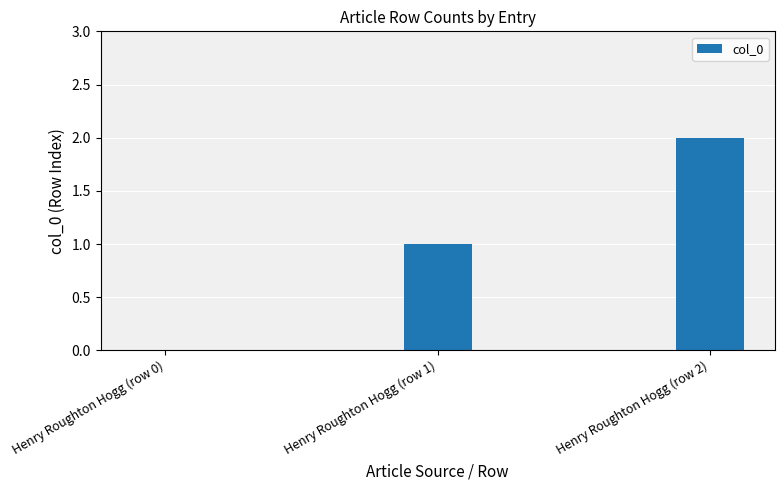

Which has a higher value, Henry Roughton Hogg (row 0) or Henry Roughton Hogg (row 2)?

Henry Roughton Hogg (row 2)